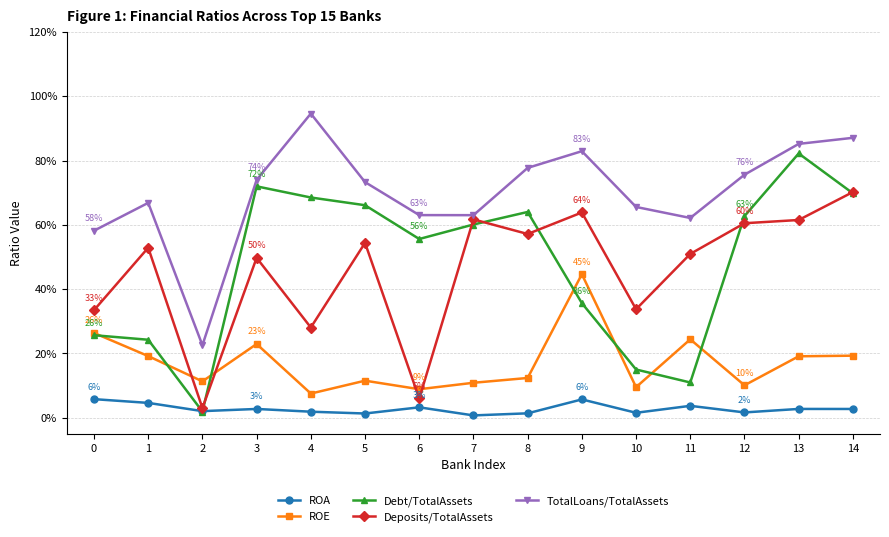

What are all the series names shown in the legend?

ROA, ROE, Debt/TotalAssets, Deposits/TotalAssets, TotalLoans/TotalAssets